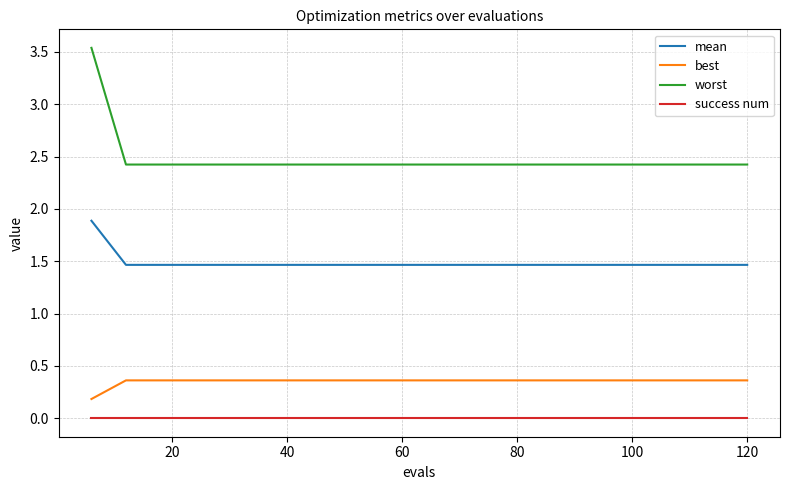

True or false: worst and mean intersect in this chart.

False